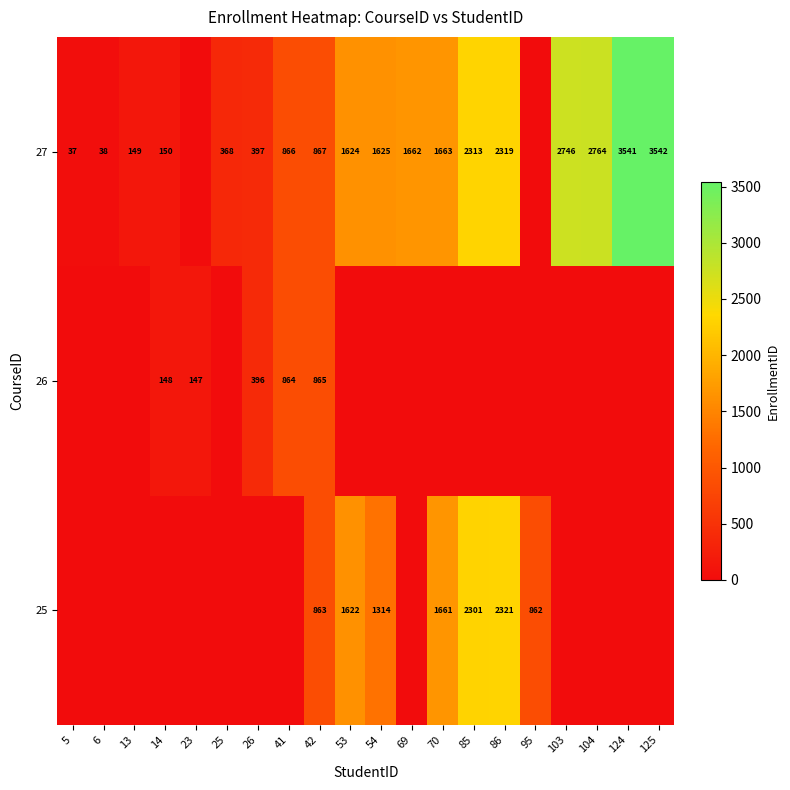

The 27 series shows 37 at 5. True or false?

True